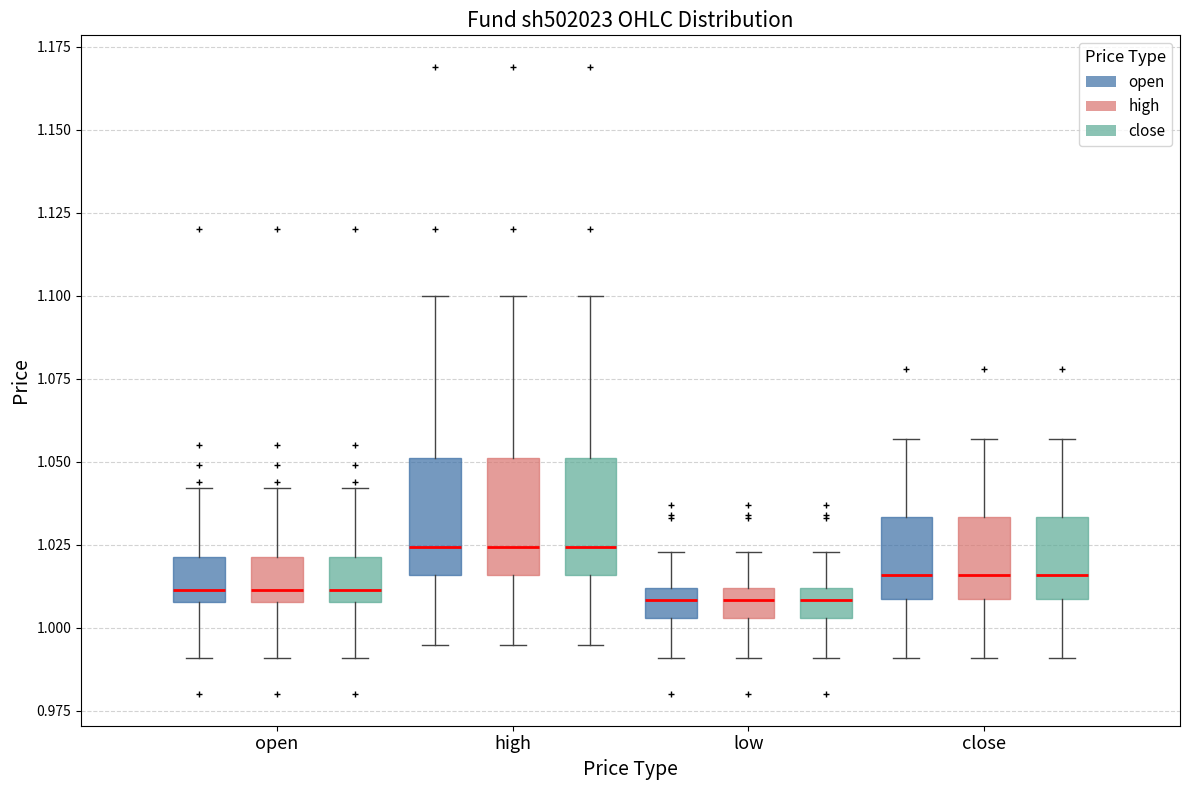

Reading left to right, read every box against the y-axis: the position of its median line, the range the box covers, and the ends of its whiskers. The values are not printed on the chart, so give them approximately, as read against the axis.

open (open): median 1.010 (just above the box's lower edge), box 1.010 to 1.020, whiskers 0.990 to 1.040
open (high): median 1.010 (just above the box's lower edge), box 1.010 to 1.020, whiskers 0.990 to 1.040
open (close): median 1.010 (just above the box's lower edge), box 1.010 to 1.020, whiskers 0.990 to 1.040
high (open): median 1.025, box 1.015 to 1.050, whiskers 0.995 to 1.100
high (high): median 1.025, box 1.015 to 1.050, whiskers 0.995 to 1.100
high (close): median 1.025, box 1.015 to 1.050, whiskers 0.995 to 1.100
low (open): median 1.010 (inside the box), box 1.005 to 1.010, whiskers 0.990 to 1.025
low (high): median 1.010 (inside the box), box 1.005 to 1.010, whiskers 0.990 to 1.025
low (close): median 1.010 (inside the box), box 1.005 to 1.010, whiskers 0.990 to 1.025
close (open): median 1.015, box 1.010 to 1.035, whiskers 0.990 to 1.055
close (high): median 1.015, box 1.010 to 1.035, whiskers 0.990 to 1.055
close (close): median 1.015, box 1.010 to 1.035, whiskers 0.990 to 1.055